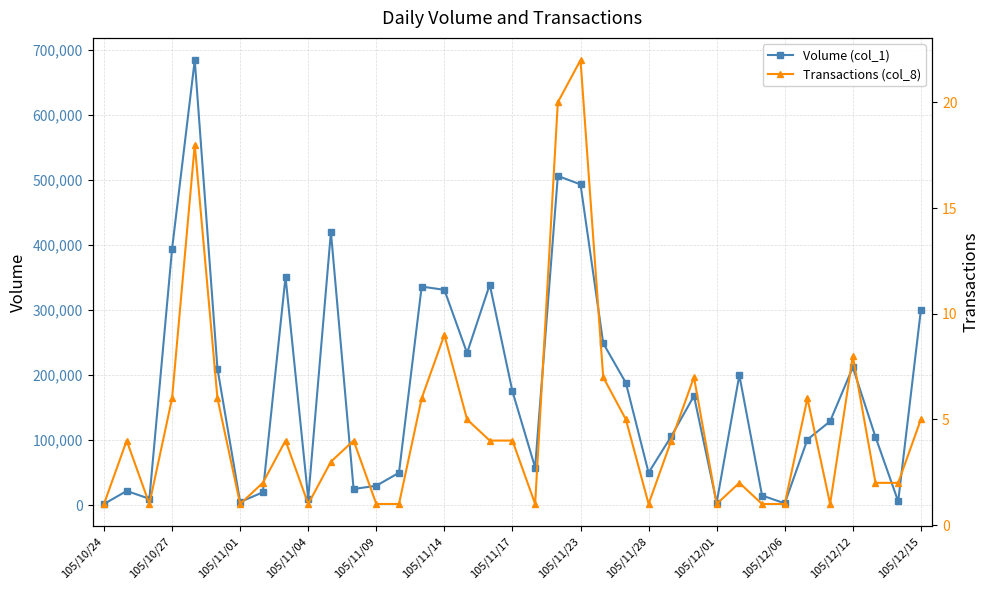

True or false: Transactions (col_8) and Volume (col_1) intersect in this chart.

False